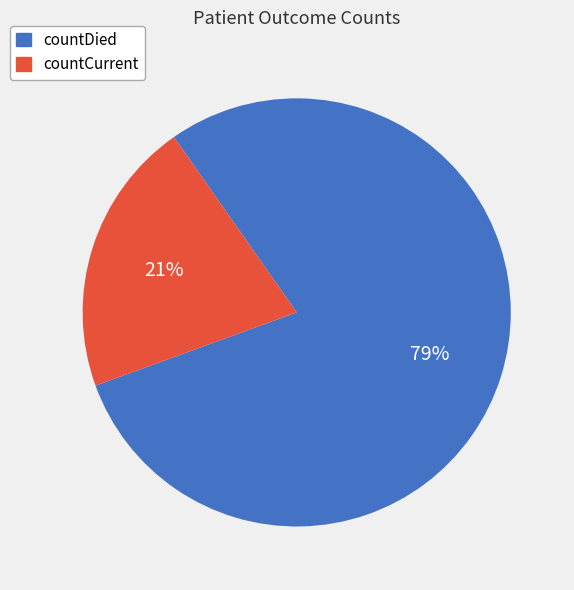

Which slice is the smallest?

countCurrent